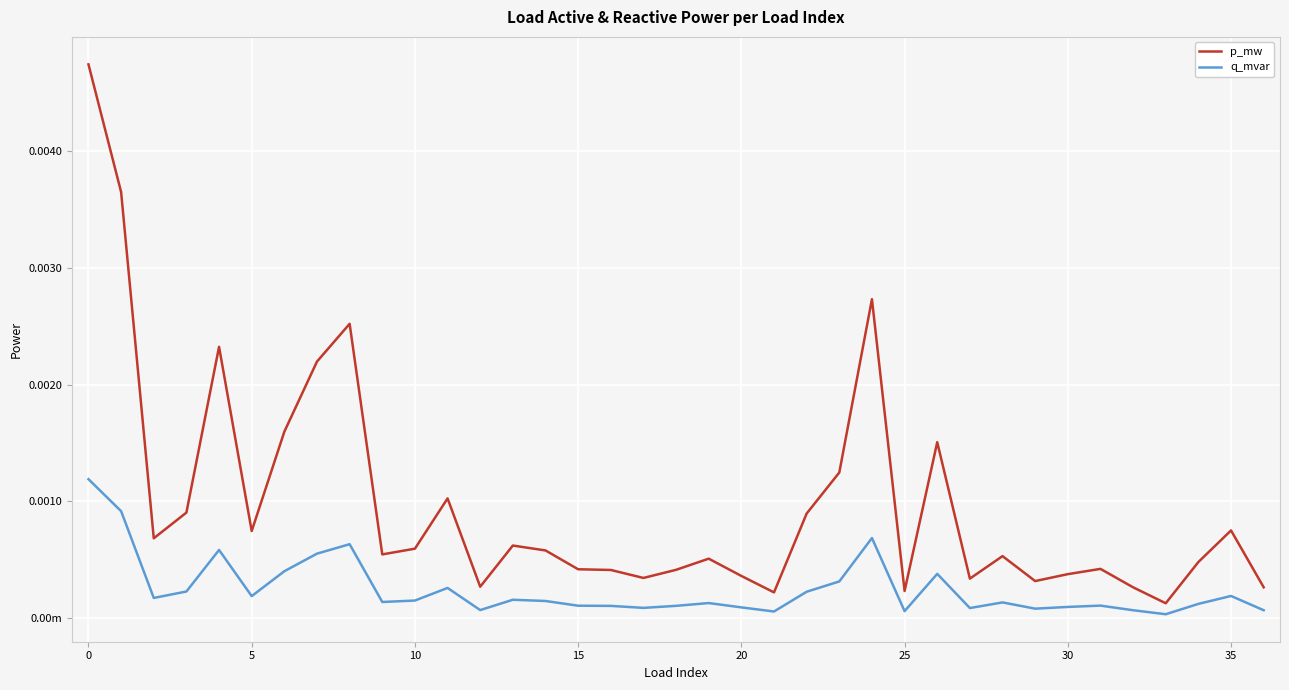

True or false: q_mvar has more than 0 points higher than both neighbors.

True